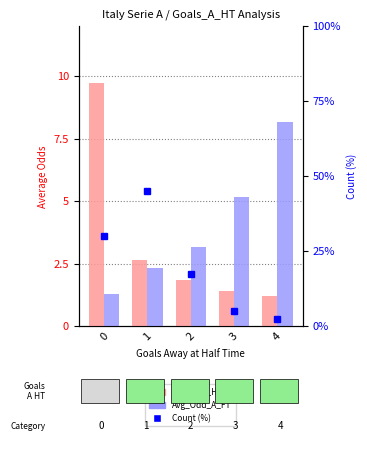

Between 1 and 3, which series saw the biggest shift?

Count (%)